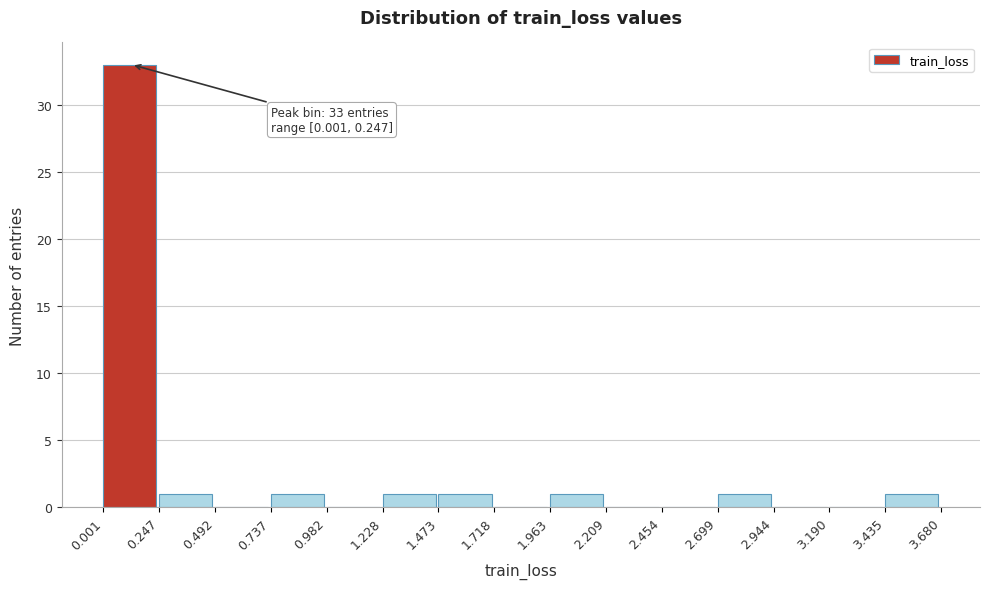

Over which range of the x-axis is the bar tallest?

0.001 to 0.247